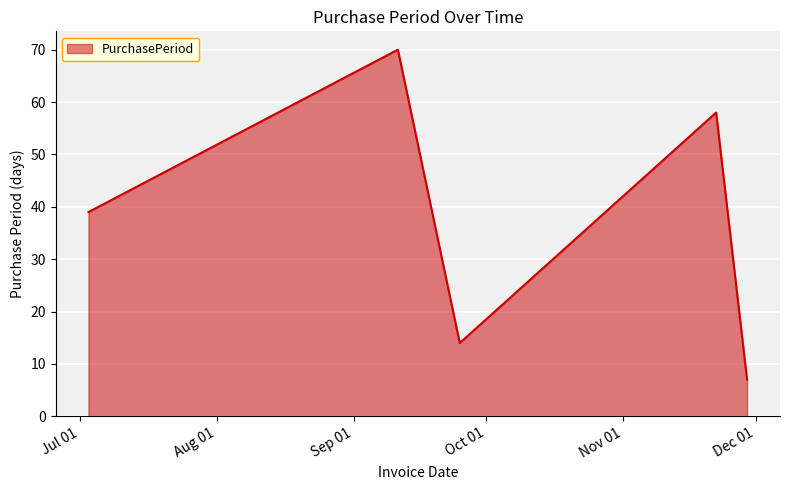

What is the difference between the maximum and minimum values?

63